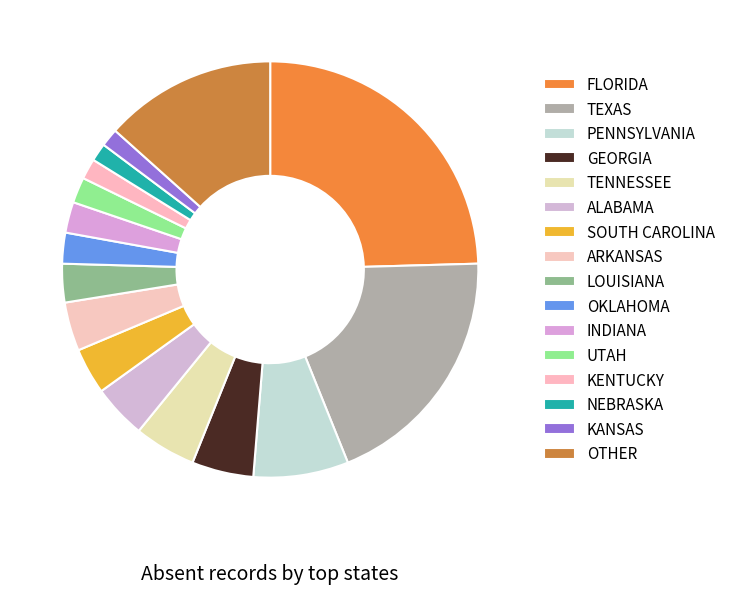

What is the largest slice in the pie chart?

FLORIDA